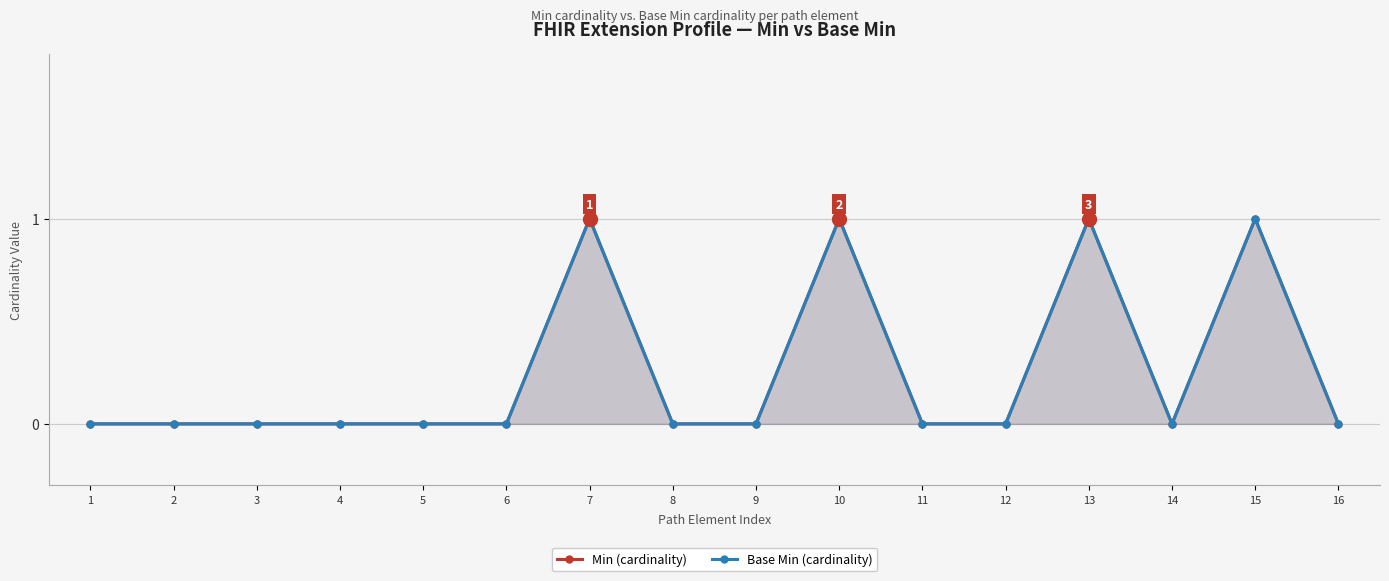

How many values in Base Min are above zero?

4